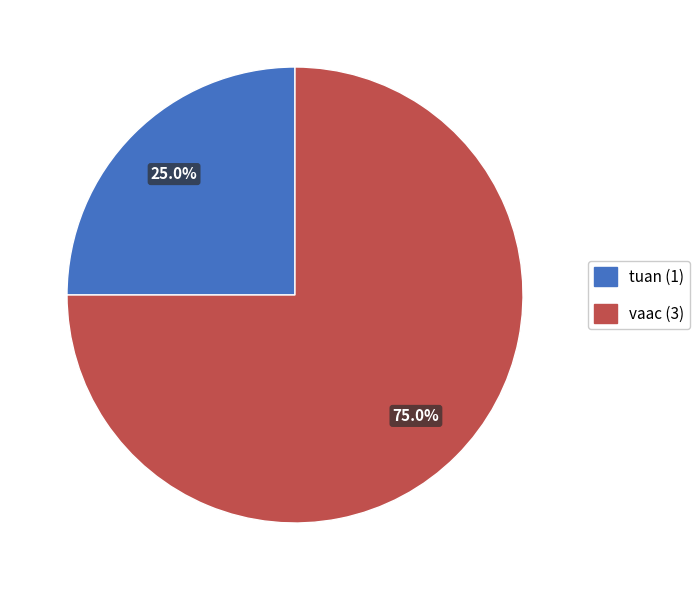

Combined, what portion of the pie is vaac and tuan?

100.0%